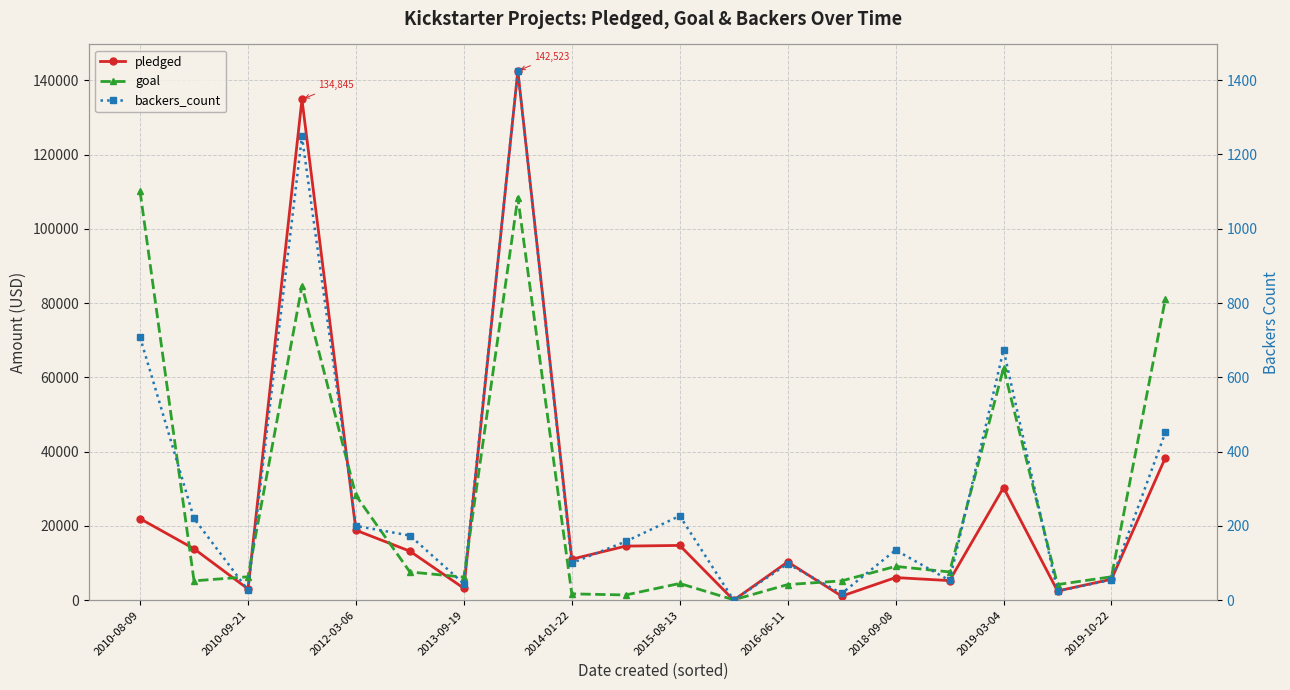

What is the total value across all series at 2015-08-13?

19468